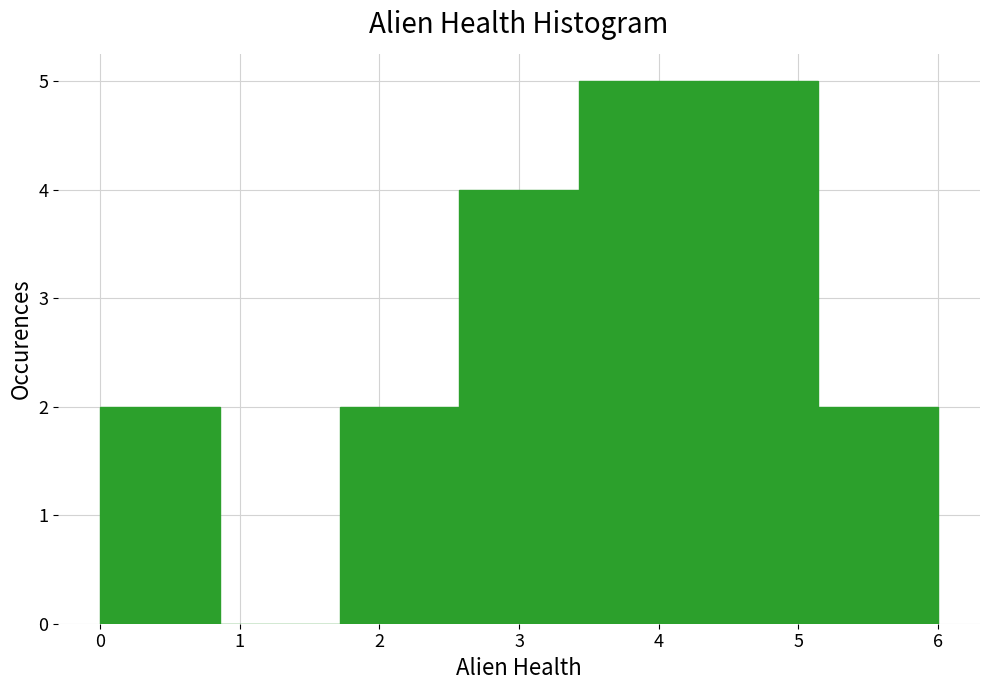

Reading left to right, transcribe this chart: for each bar, give the range it covers on the x-axis and its height. Neither the bar edges nor the heights are printed on the chart, so give them approximately, as read against the axes.

0.0 to 0.9: 2
0.9 to 1.7: 0
1.7 to 2.6: 2
2.6 to 3.4: 4
3.4 to 4.3: 5
4.3 to 5.1: 5
5.1 to 6.0: 2